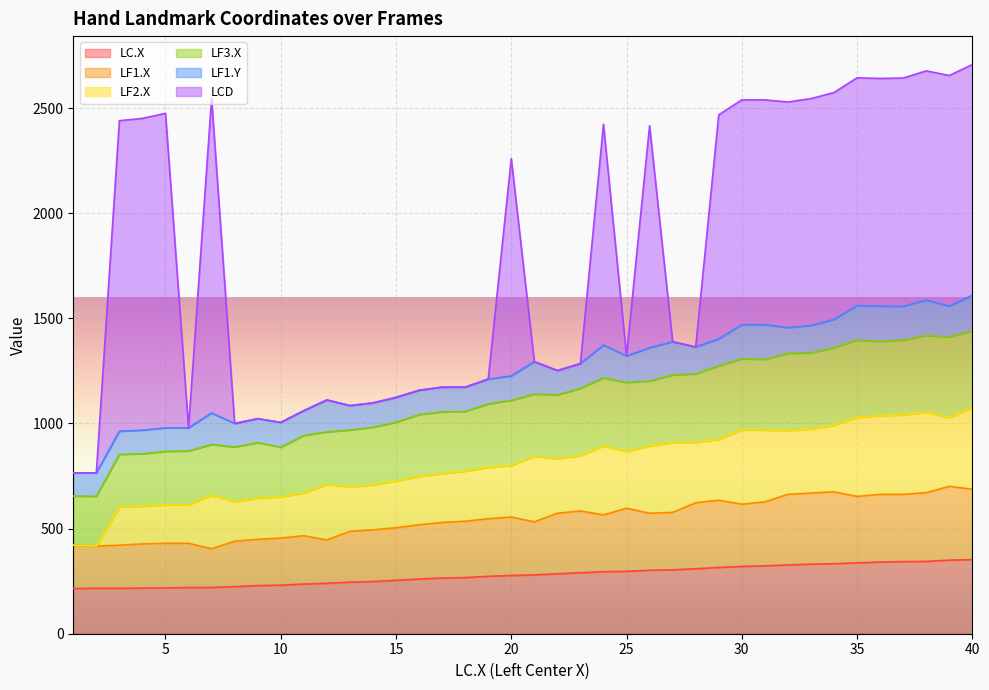

How many data points in LF1.Y are above 122?

19